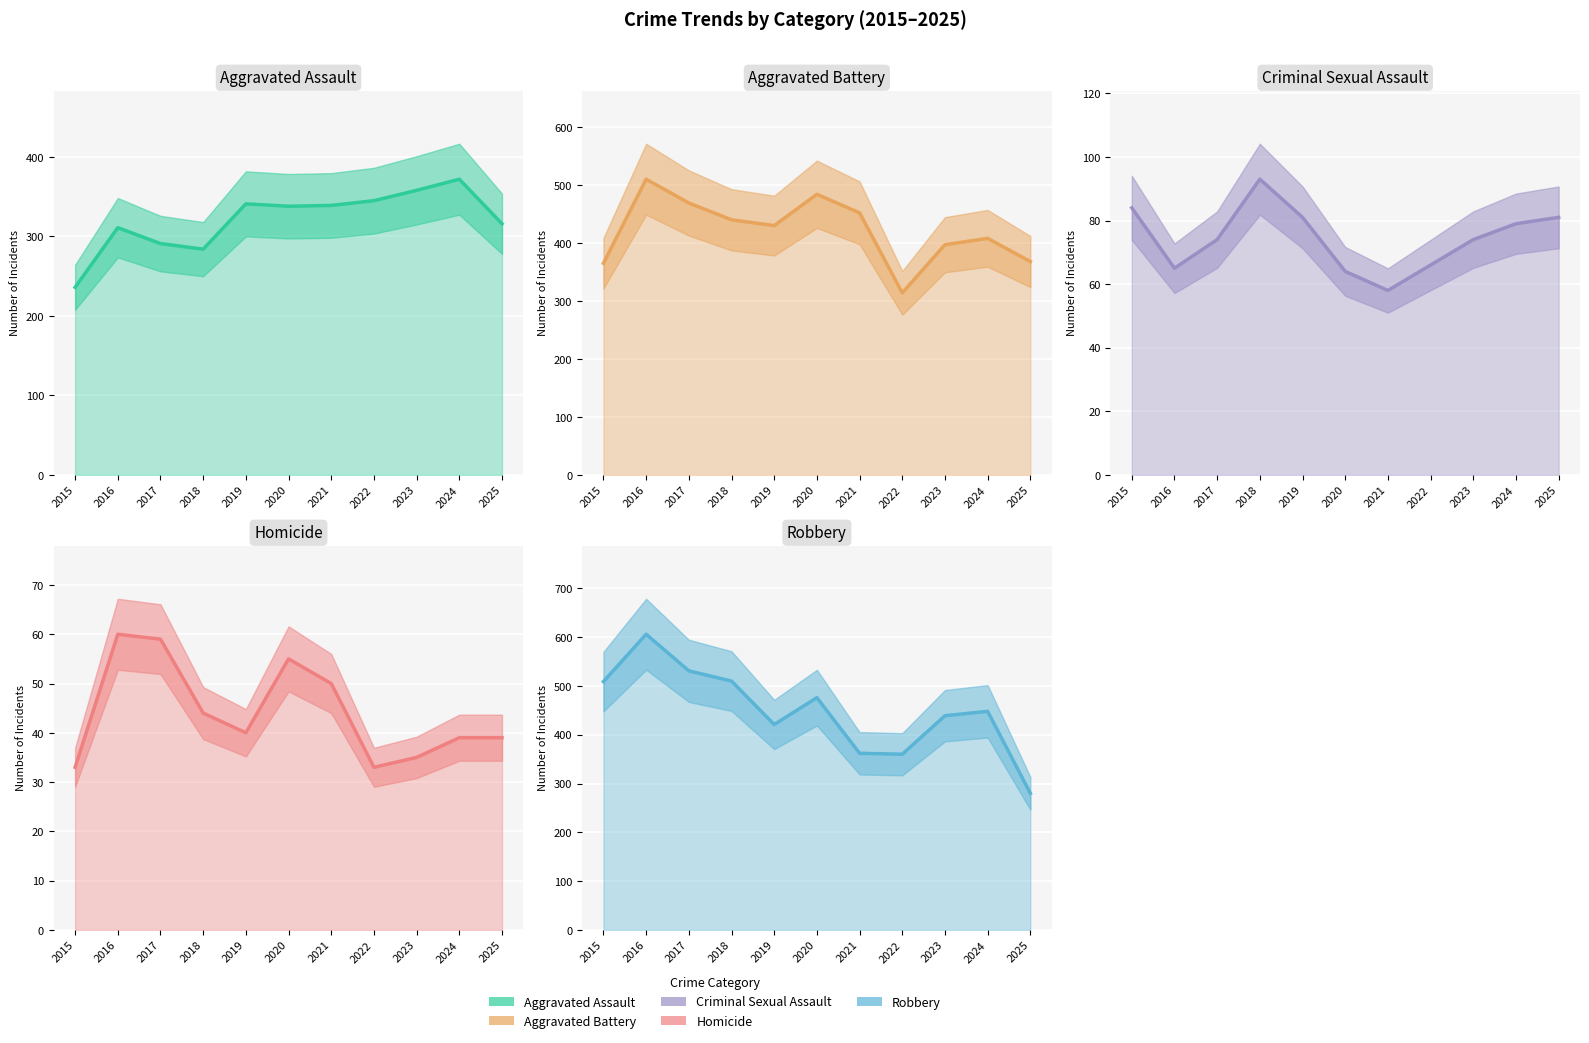

What is the difference between the second highest and second lowest values in the Aggravated Assault series?

74